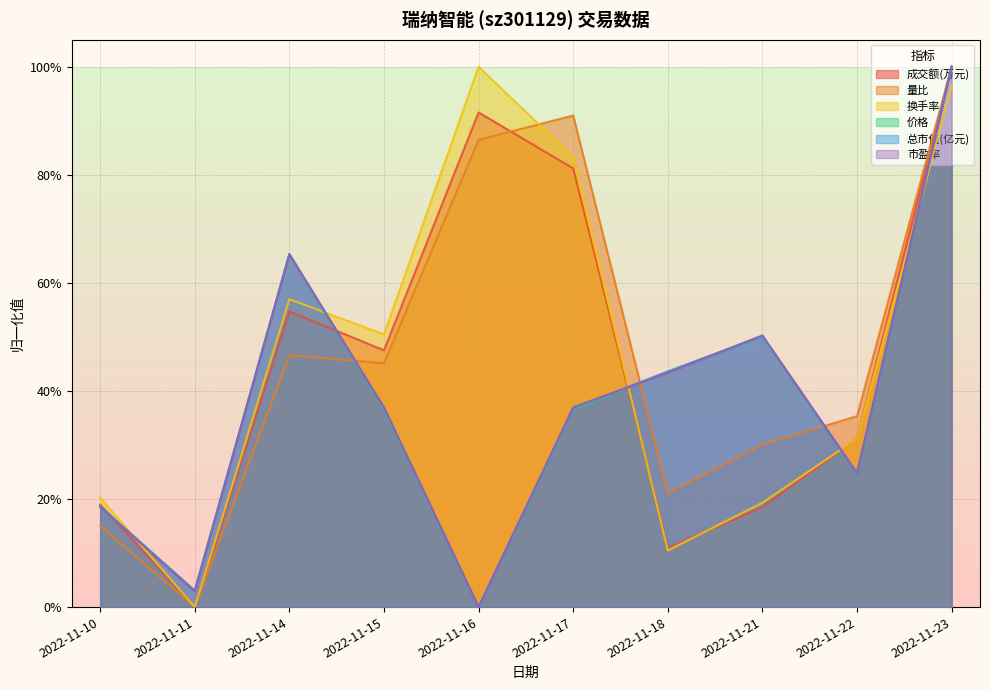

Which has a higher value, 2022-11-17 or 2022-11-22?

2022-11-17